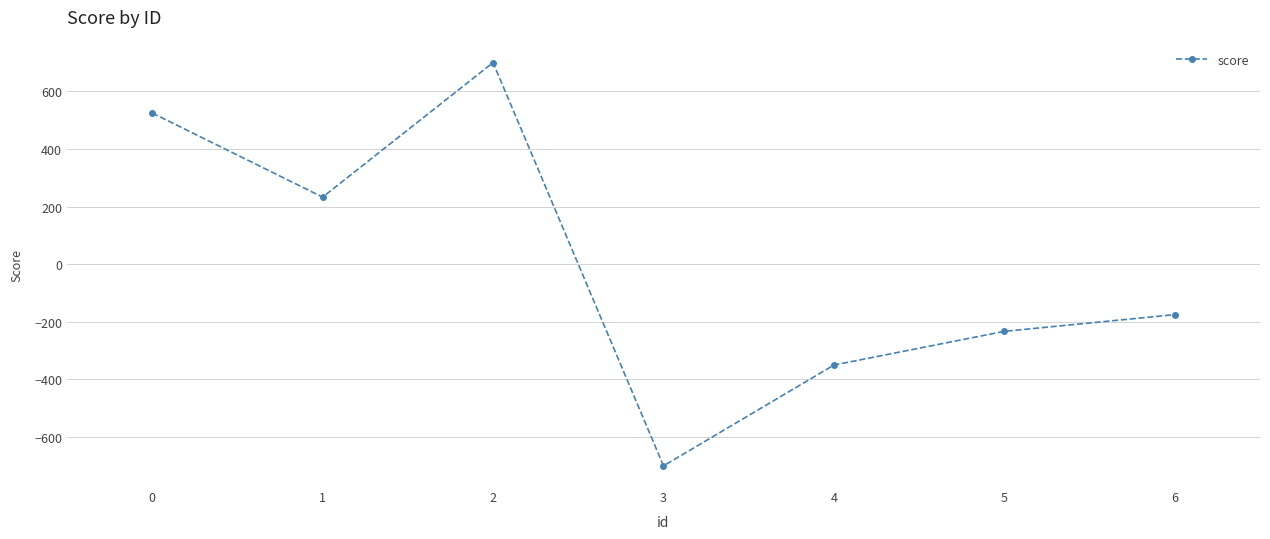

What is the value of the 1st point from the left?

525